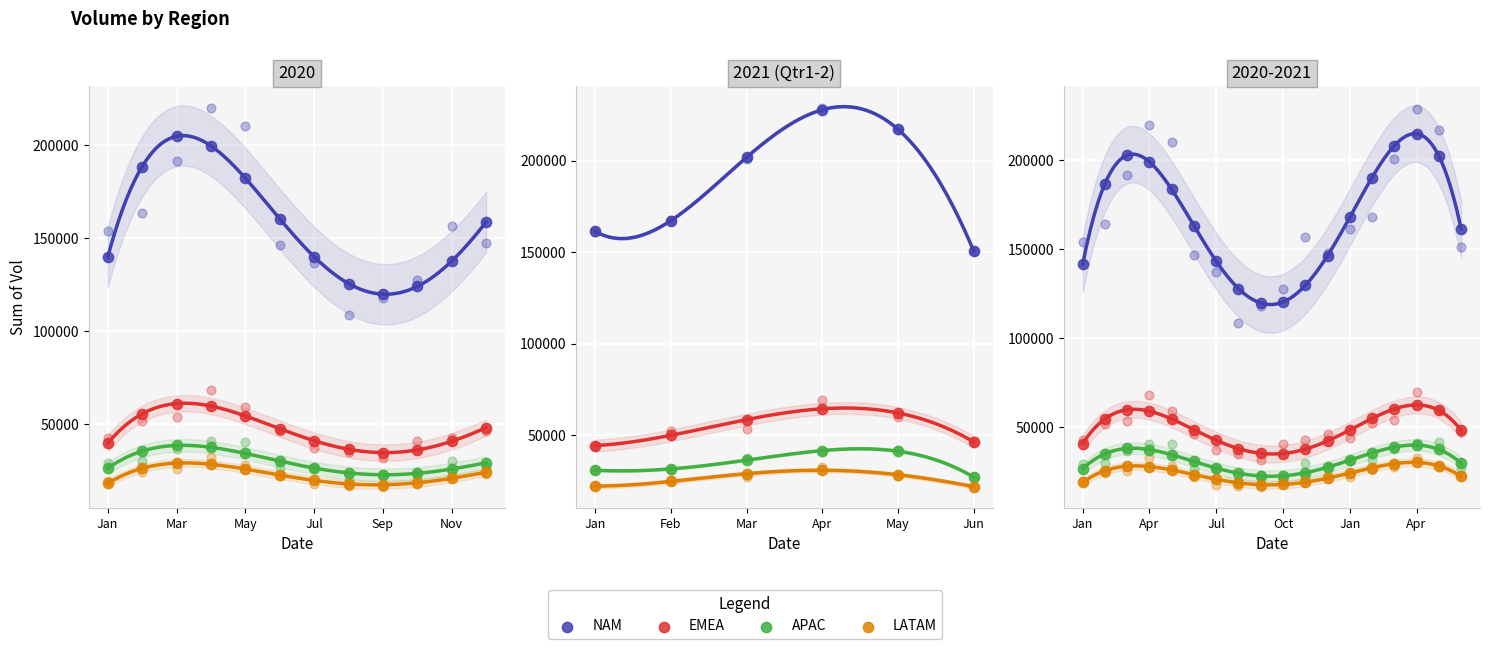

Which series contains the lowest Y value?

LATAM